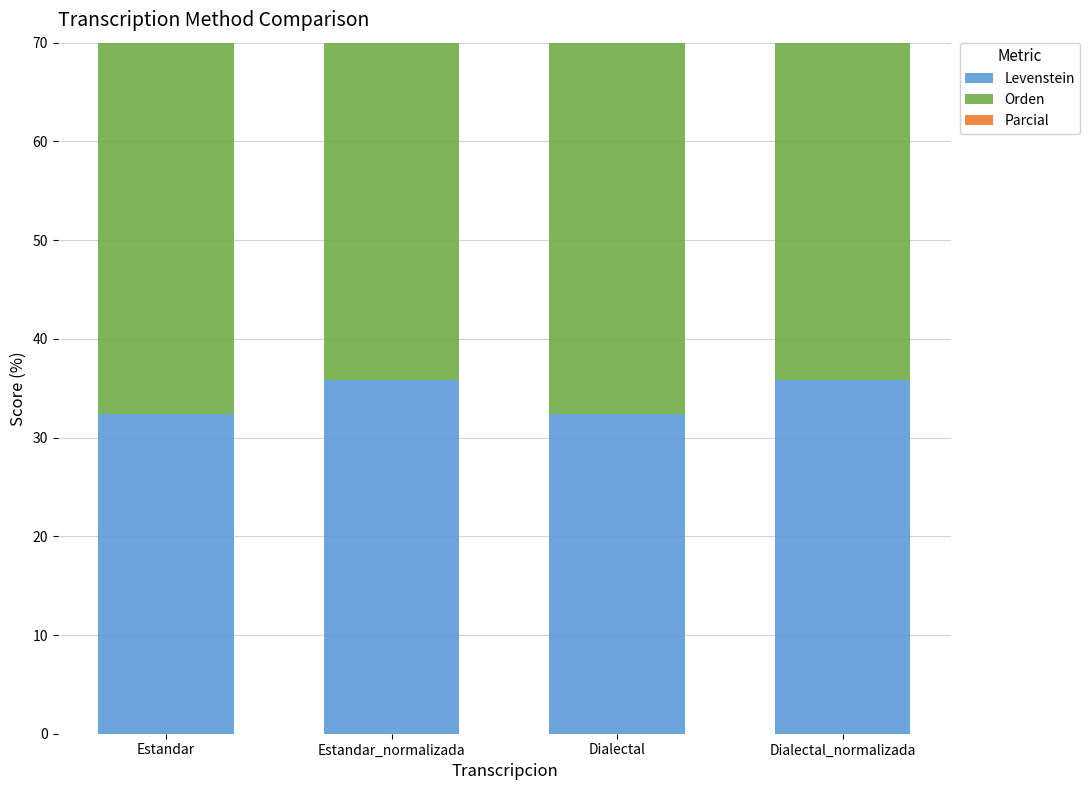

Rank the series at Dialectal from lowest to highest value.

Levenstein, Parcial, Orden